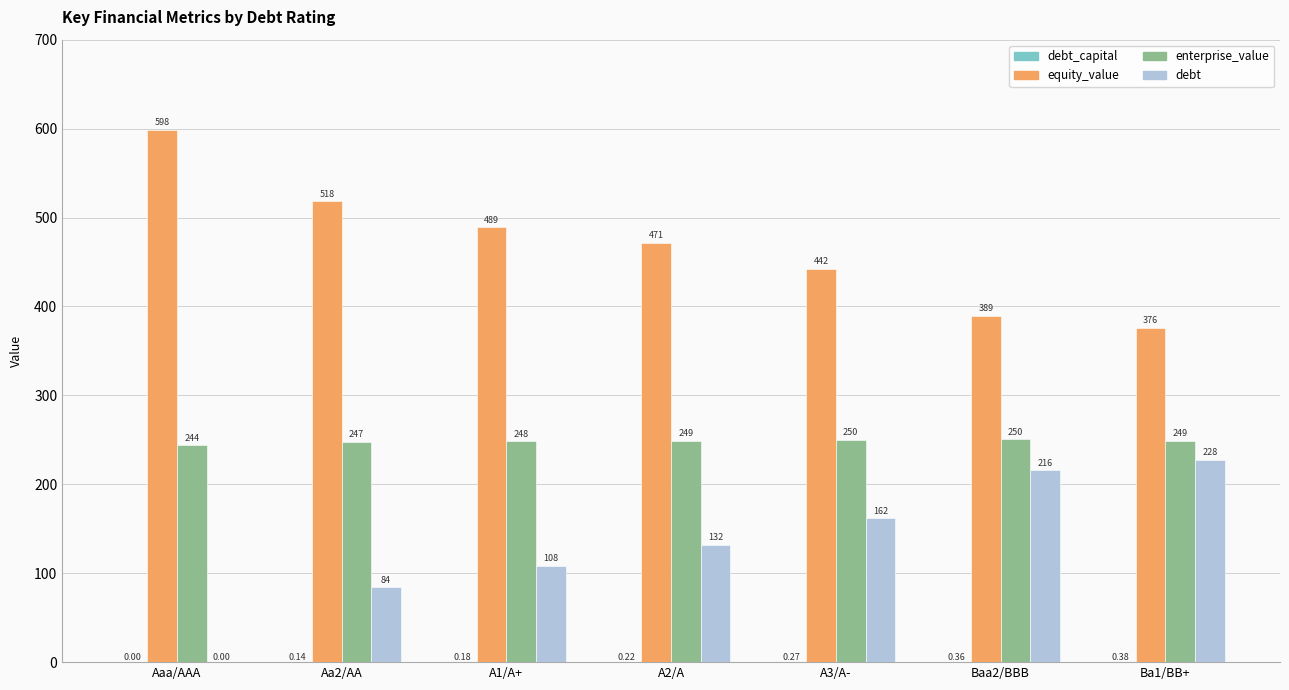

What is the total value across all series at Aaa/AAA?

842.5